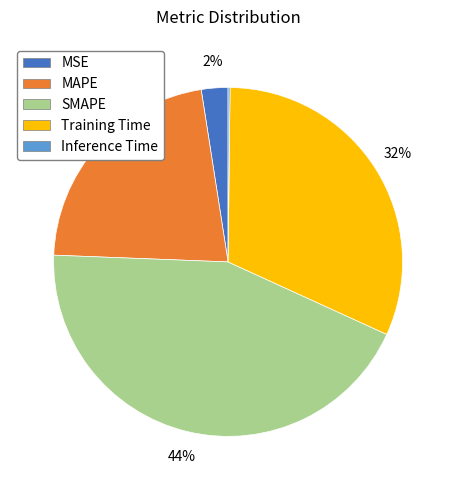

Is there a majority slice in this chart?

No